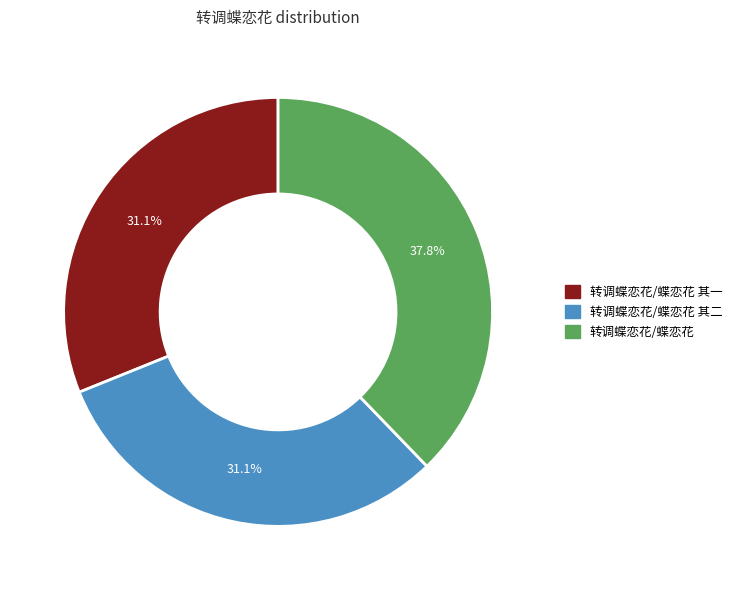

Is there a majority slice in this chart?

No